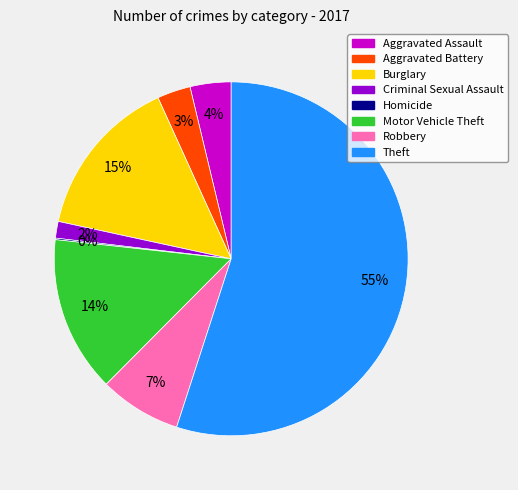

To the nearest percent, what is the average slice percentage?

12%